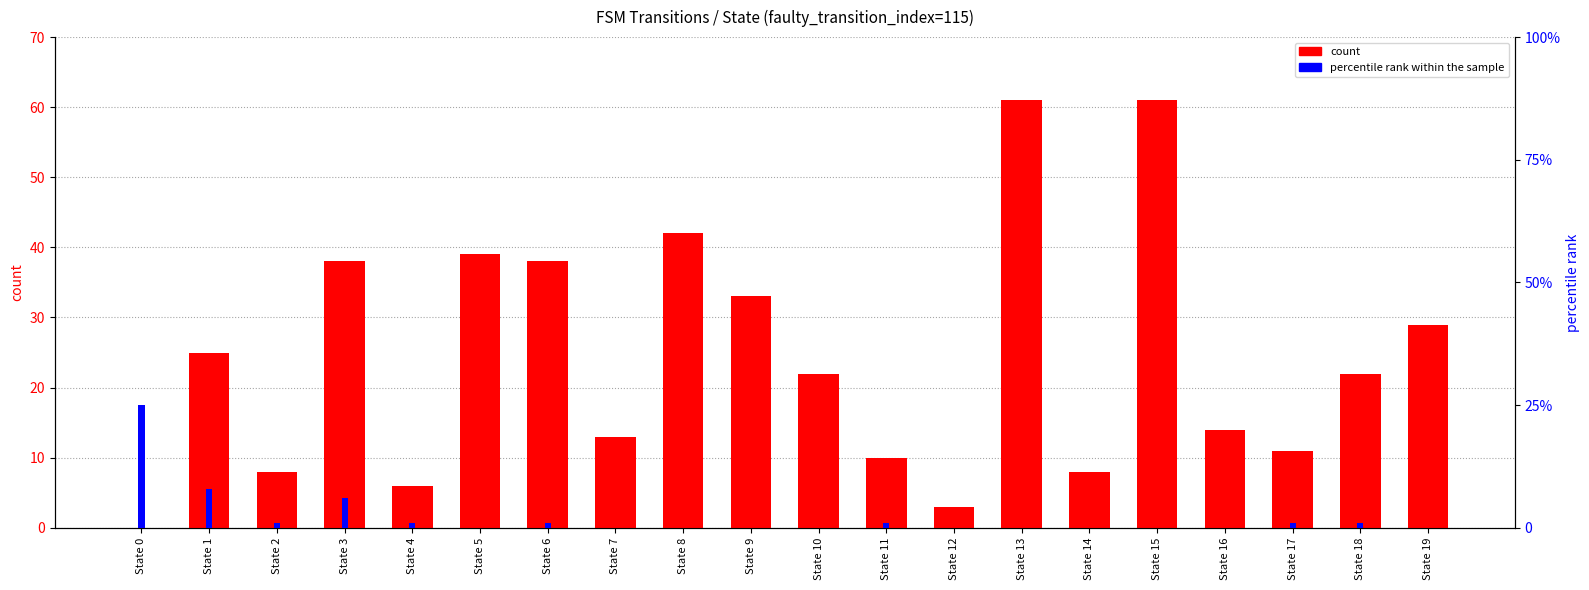

How many data points in count are above 22?

9